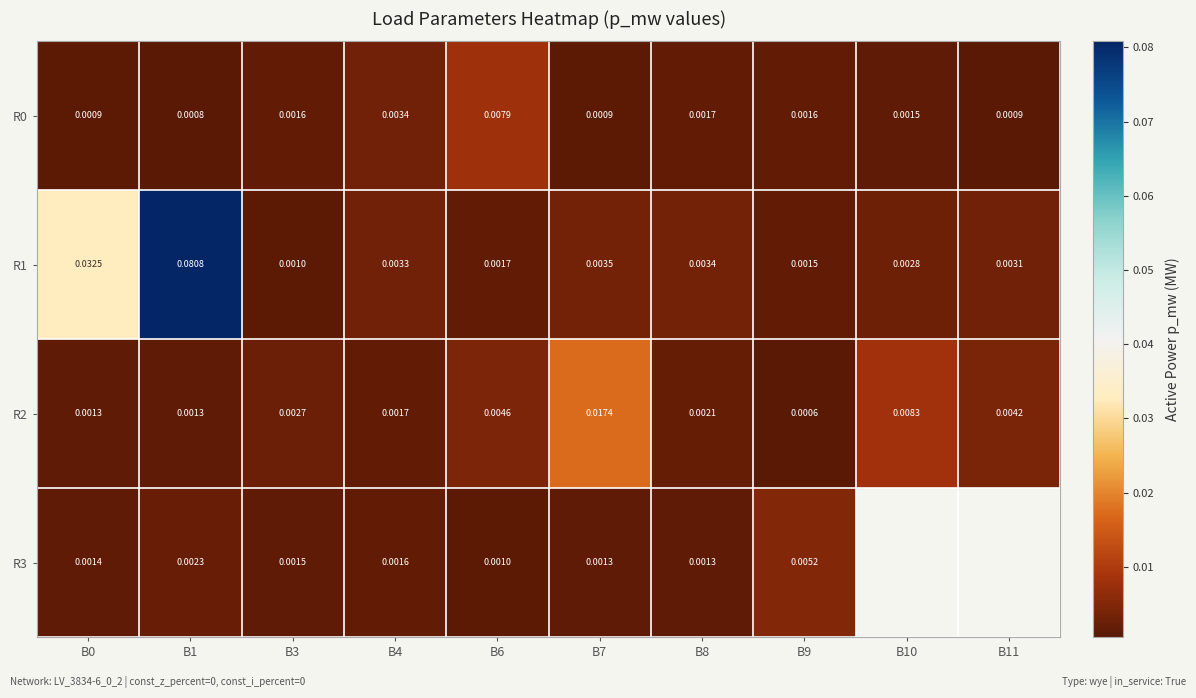

At how many categories does at least one series exceed 0?

10